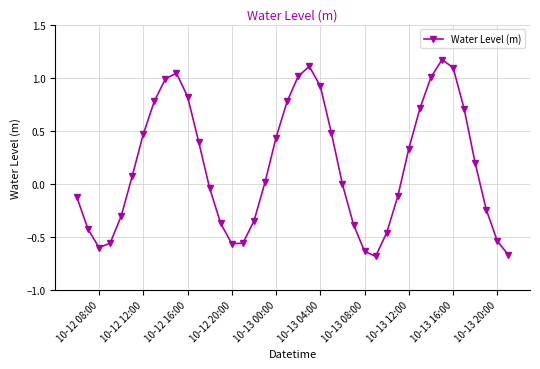

What is the sum of all values?

6.8